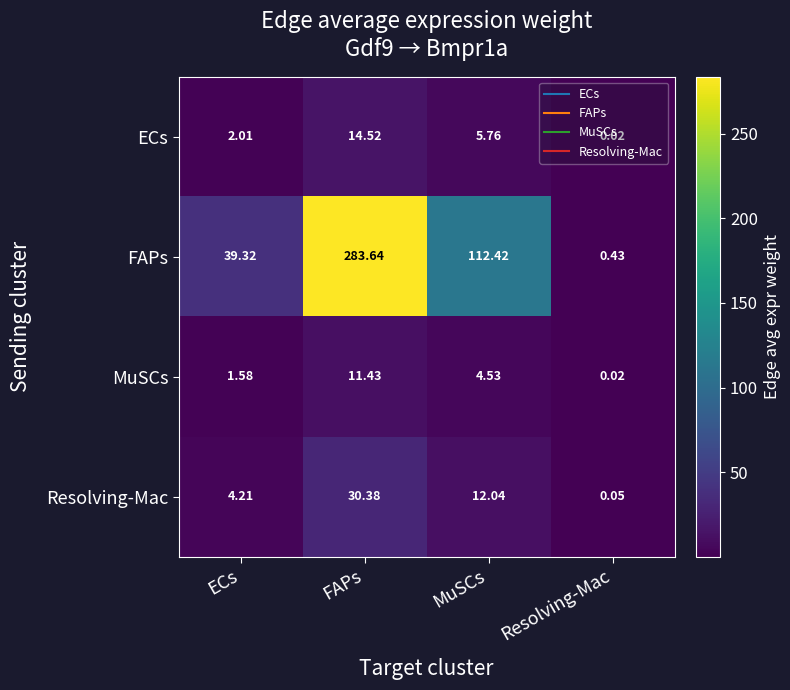

List the labels in order of MuSCs value, smallest first.

Resolving-Mac, ECs, MuSCs, FAPs